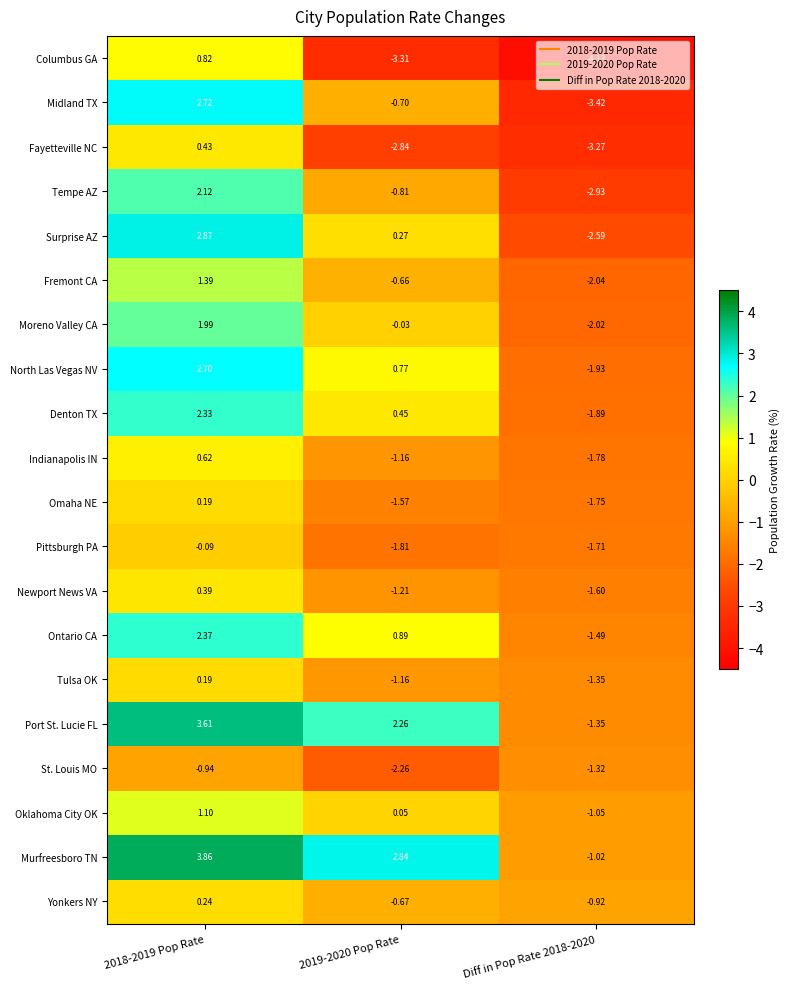

Which series has the largest range (max minus min)?

Midland TX